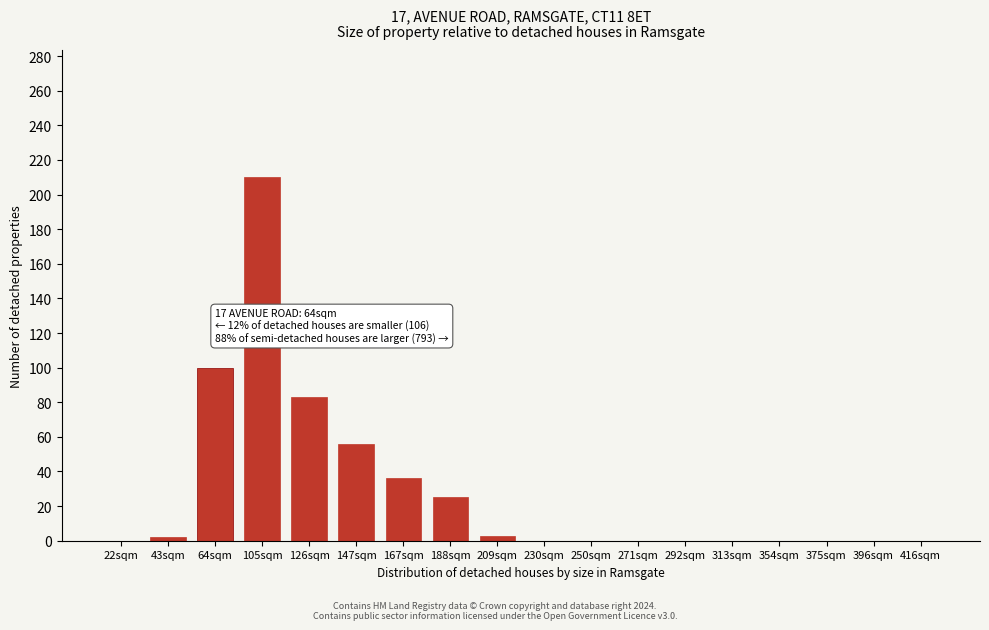

Is it true that the value at 64sqm is 158?

False